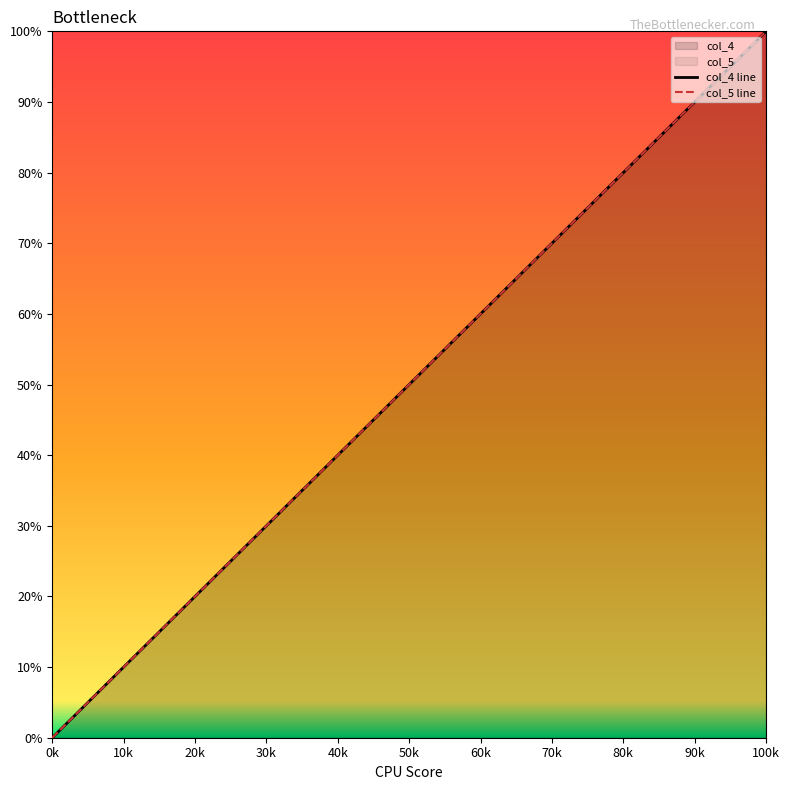

True or false: col_5 has more than 1 interior local peaks.

False